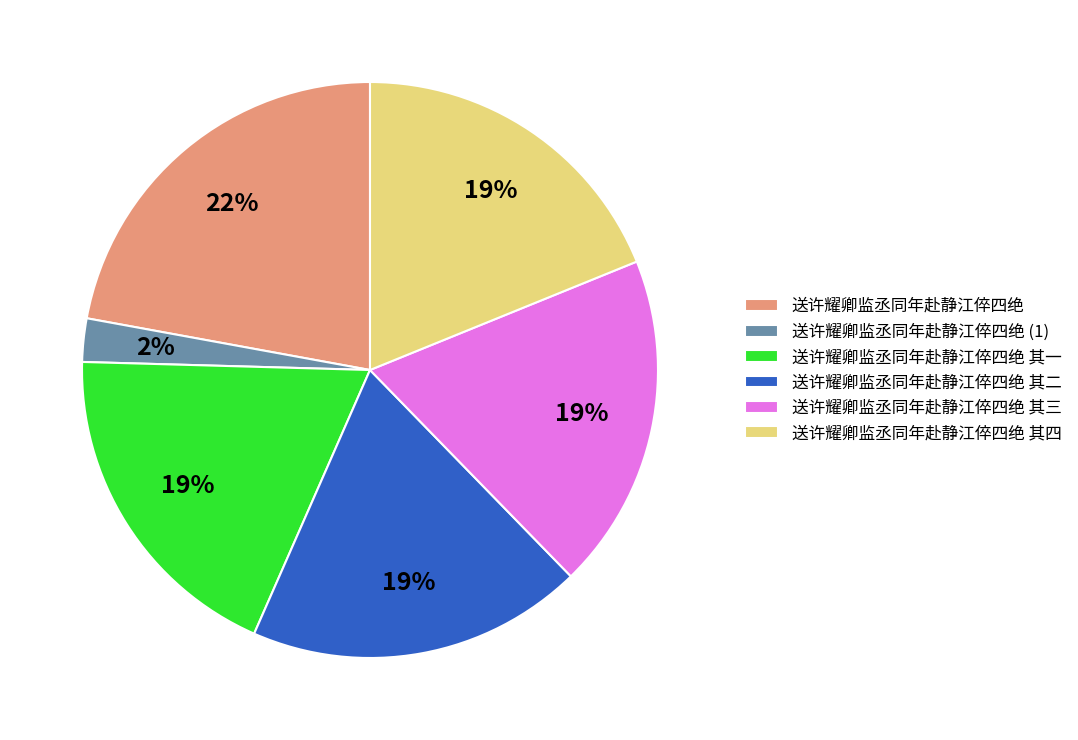

Is the sum of 送许耀卿监丞同年赴静江倅四绝 其四 and 送许耀卿监丞同年赴静江倅四绝 其二 greater than half?

No